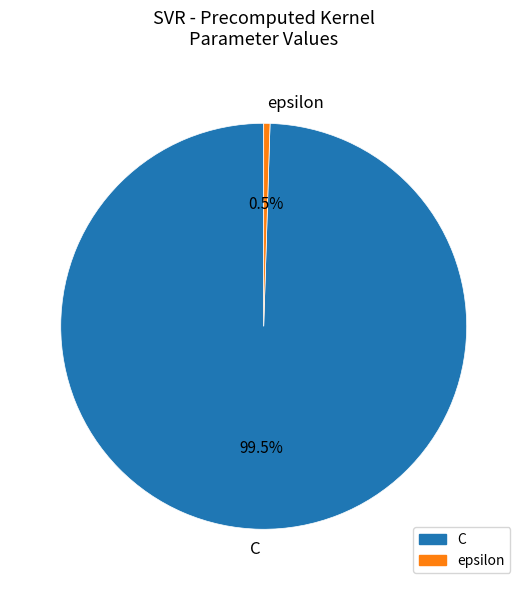

How many slices are in this pie chart?

2